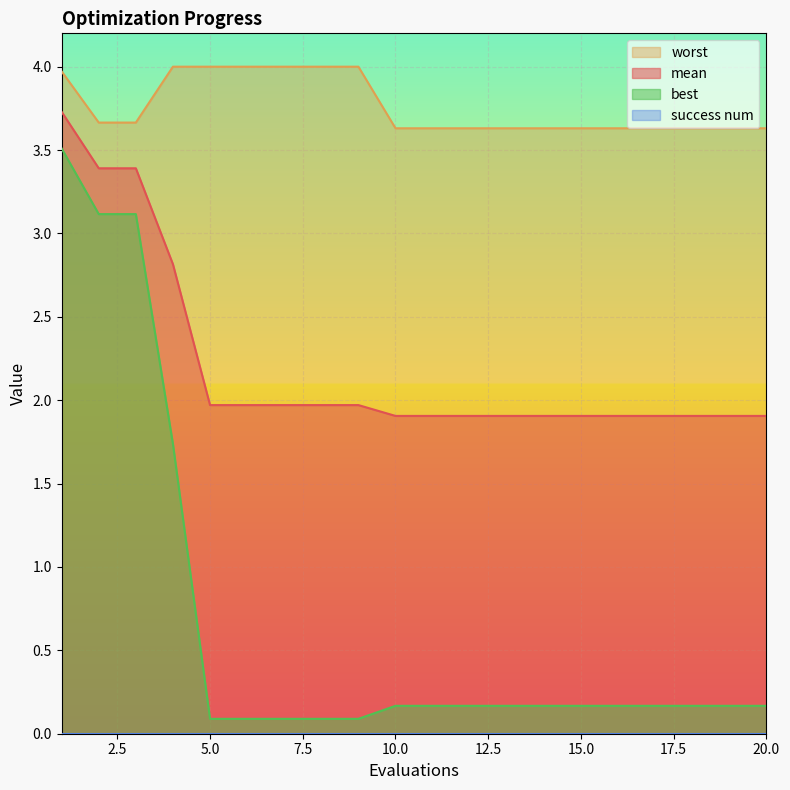

What is the total value across all series at 3?

10.2